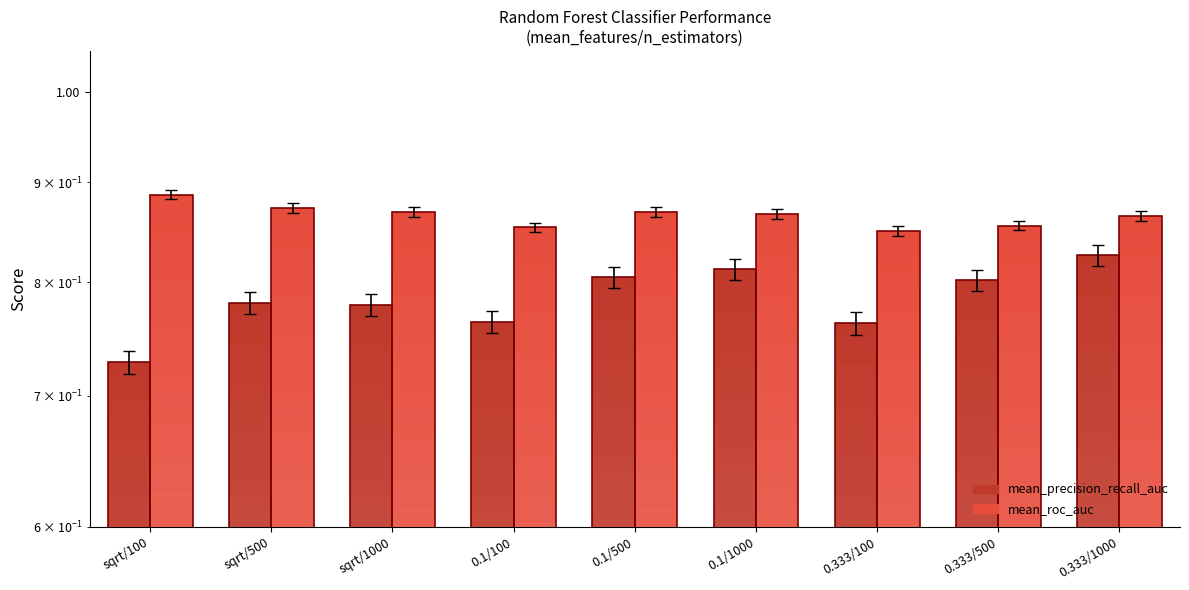

What is the label of the 8th bar from the right?

sqrt/500